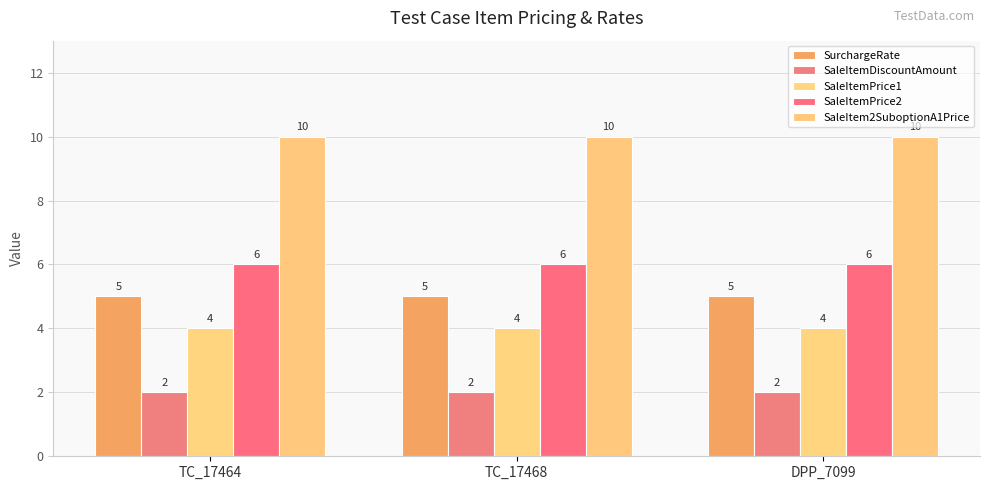

Reading left to right, what are all the values shown in this chart?

SurchargeRate: 5	5	5
SaleItemDiscountAmount: 2	2	2
SaleItemPrice1: 4	4	4
SaleItemPrice2: 6	6	6
SaleItem2SuboptionA1Price: 10	10	10